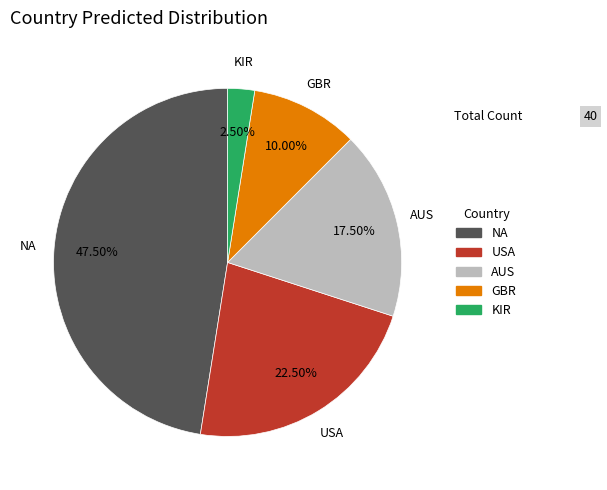

How many segments does this pie chart have?

5